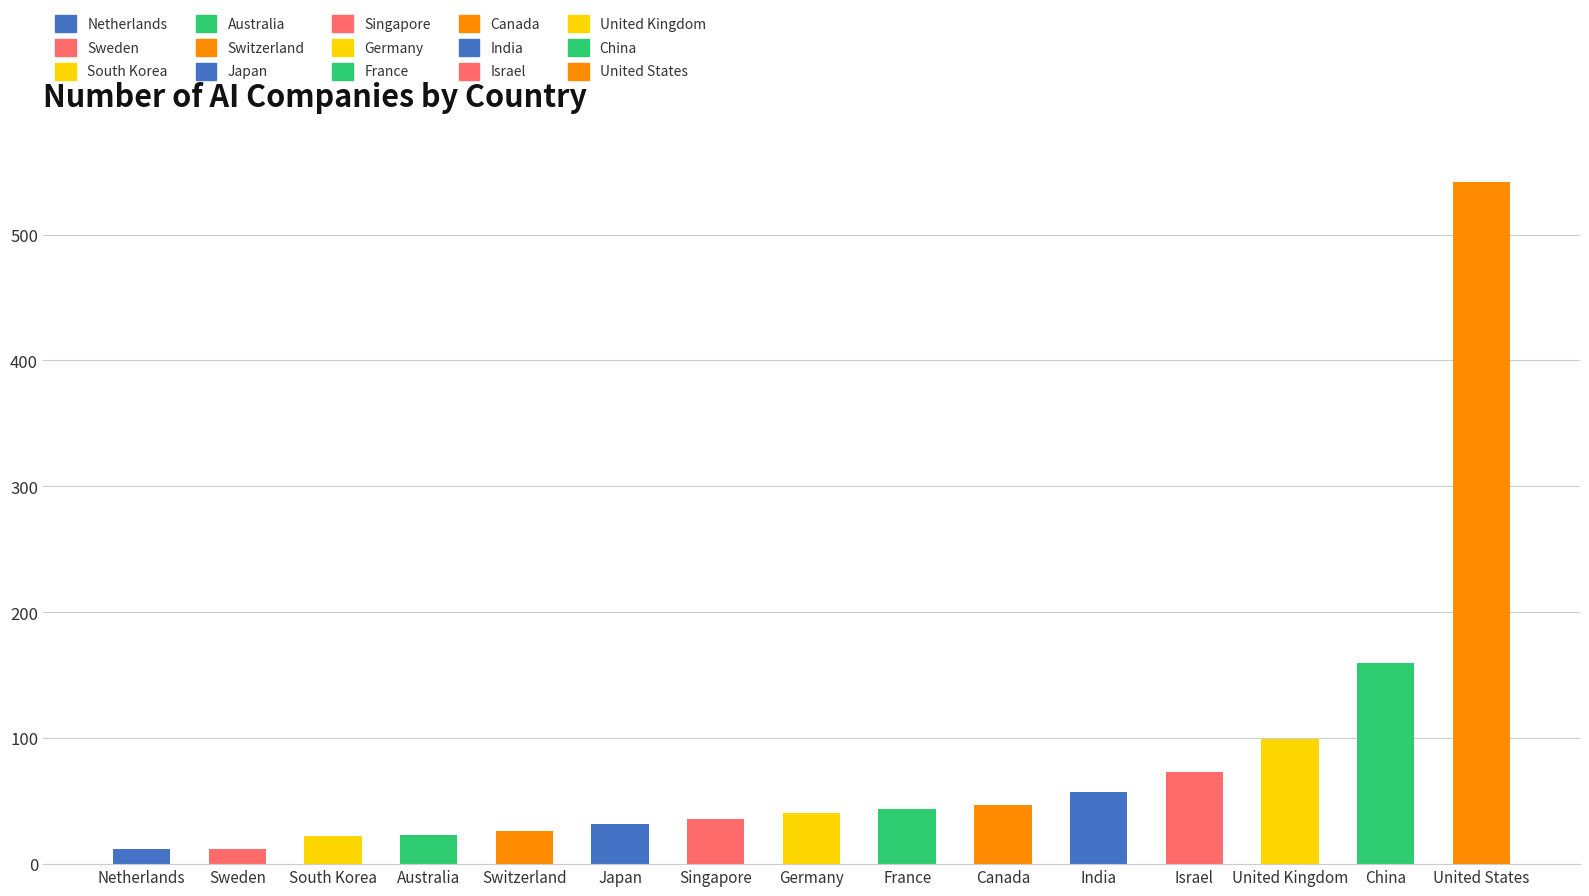

What is the maximum value shown in the chart?

542